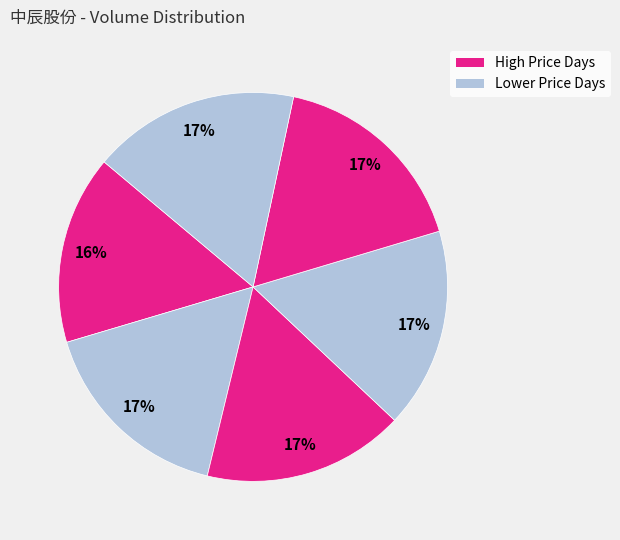

How many slices are in this pie chart?

6